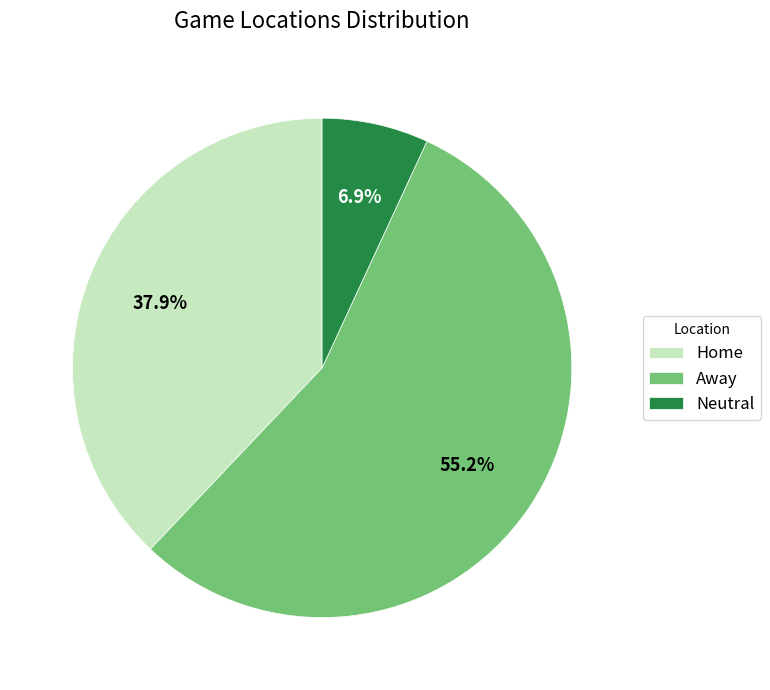

What portion of the pie excludes Home?

62.1%